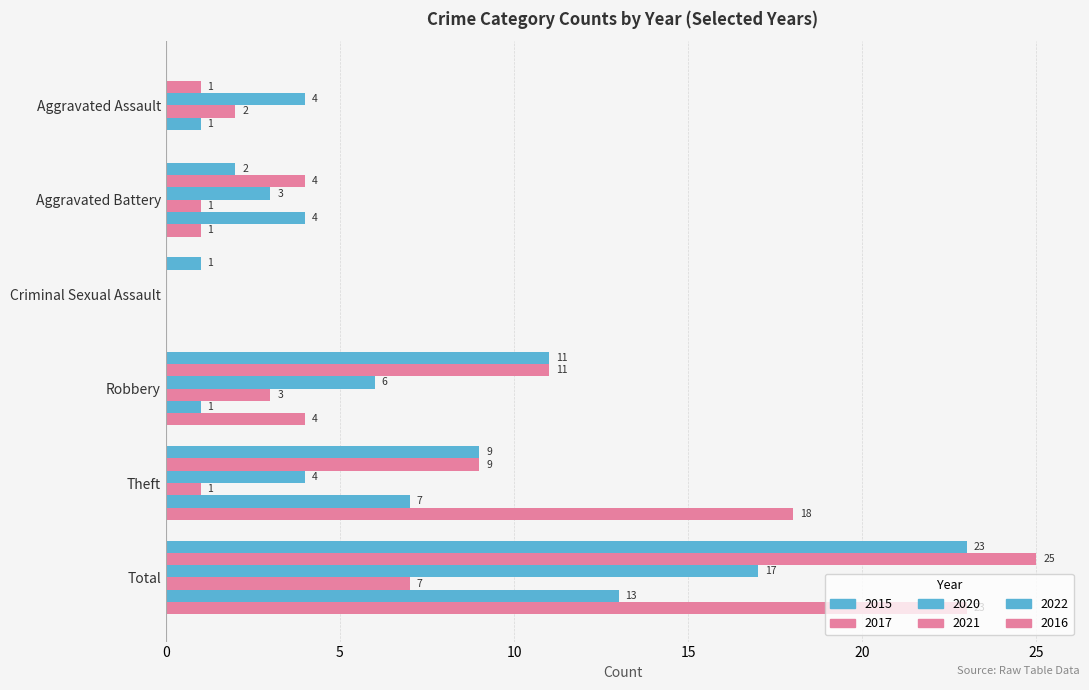

How many data points does each series have?

6